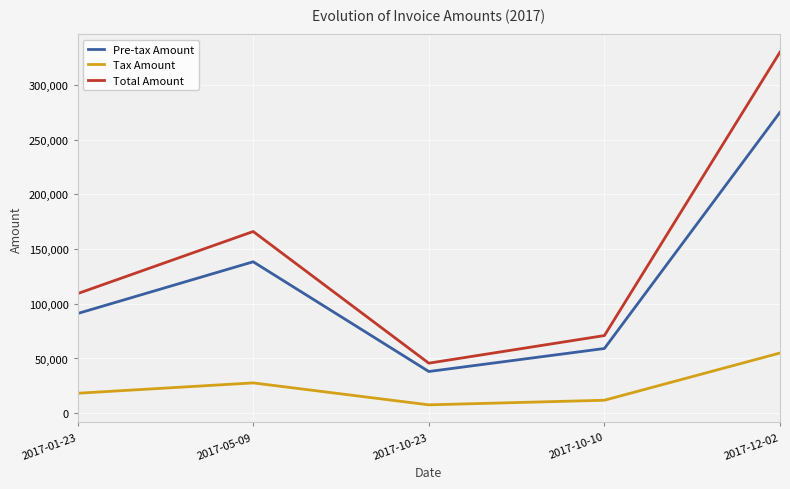

What is the spread (max minus min) of values at 2017-05-09?

138385.8